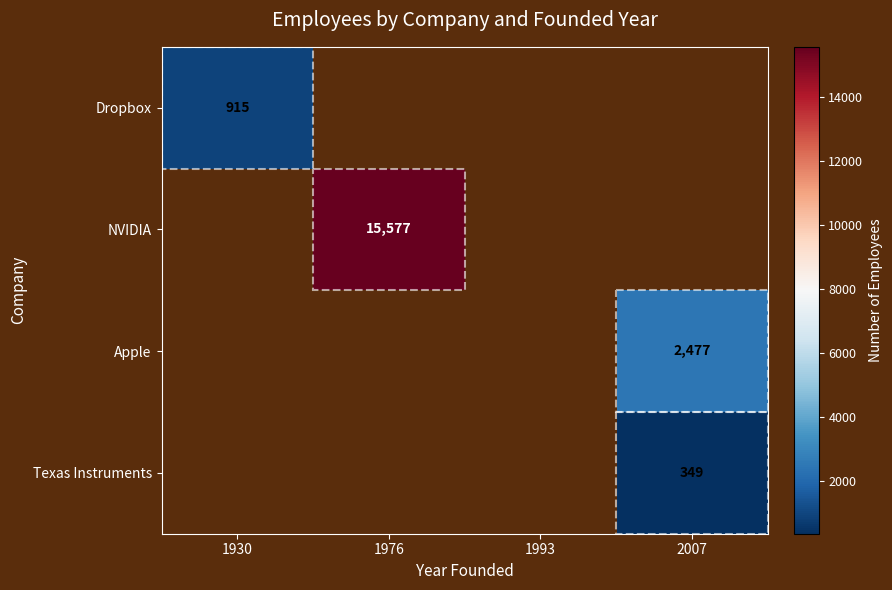

True or false: Dropbox has a value of 1298 at 1930.

False